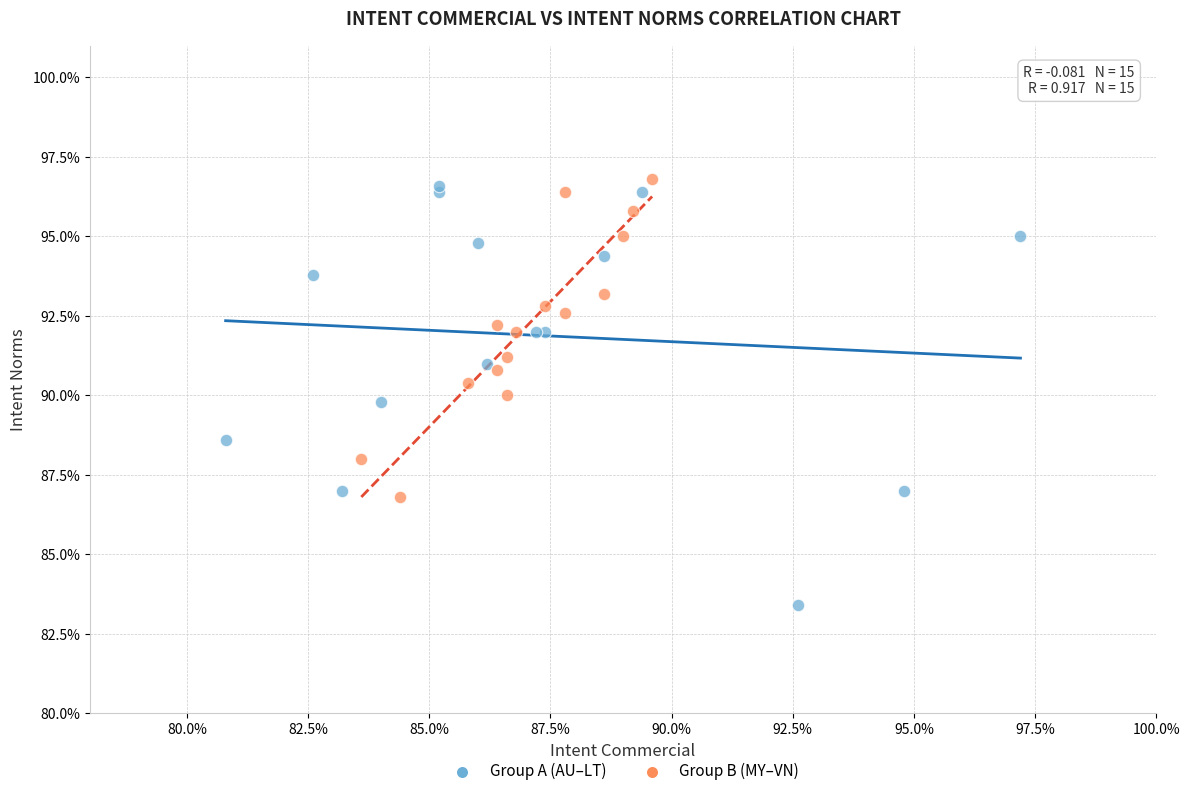

What are all the series names shown in the legend?

Group A (AU–LT), Group B (MY–VN)